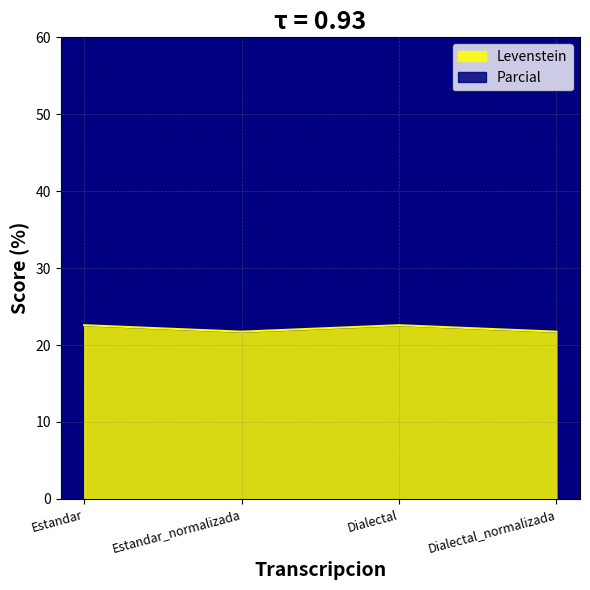

The Parcial series shows 71.7 at Dialectal_normalizada. True or false?

True